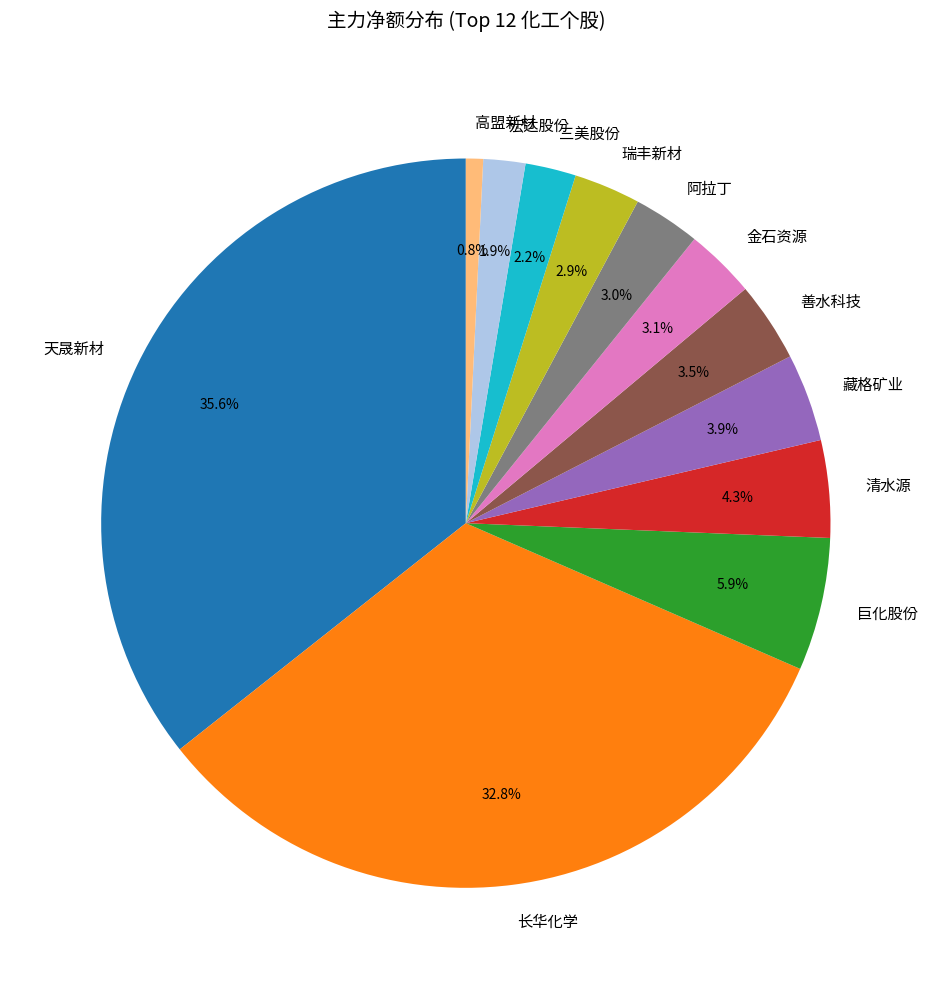

How many segments does this pie chart have?

12